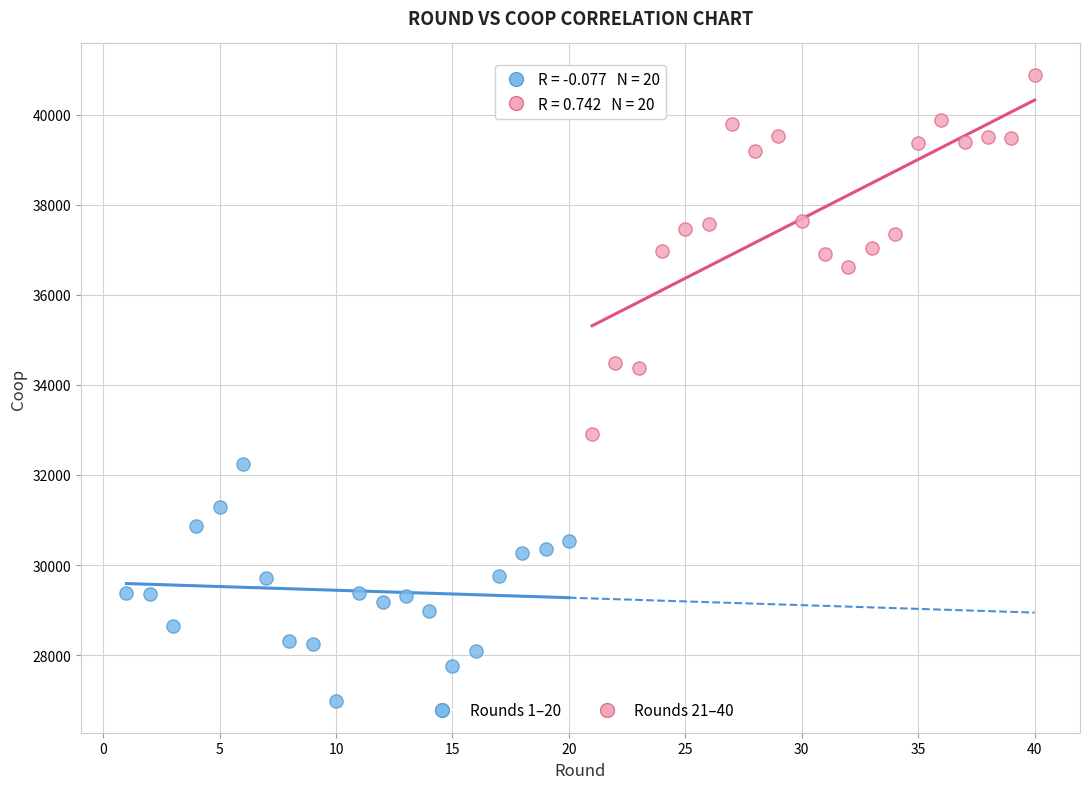

Which series contains the highest Y value?

Rounds 21–40